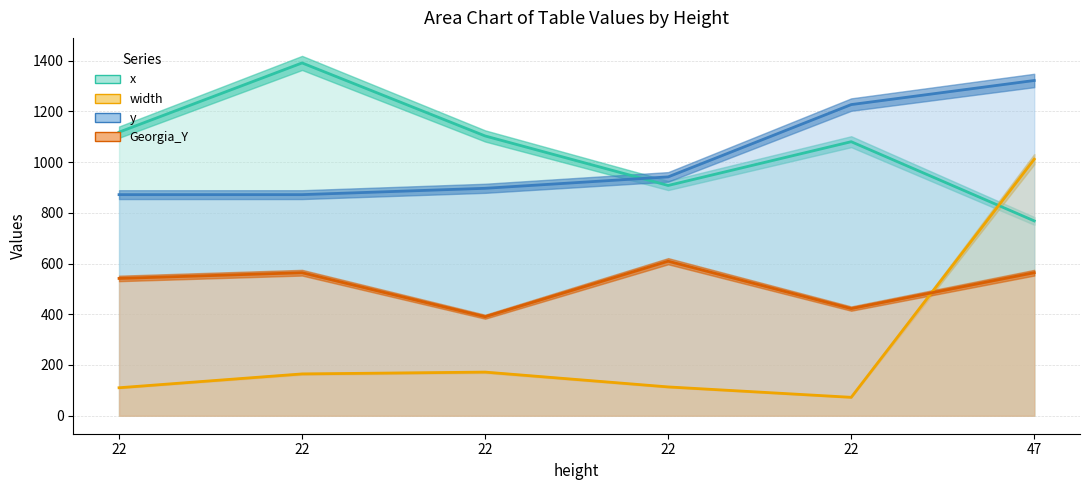

What is the maximum value shown in the chart?

1390.6